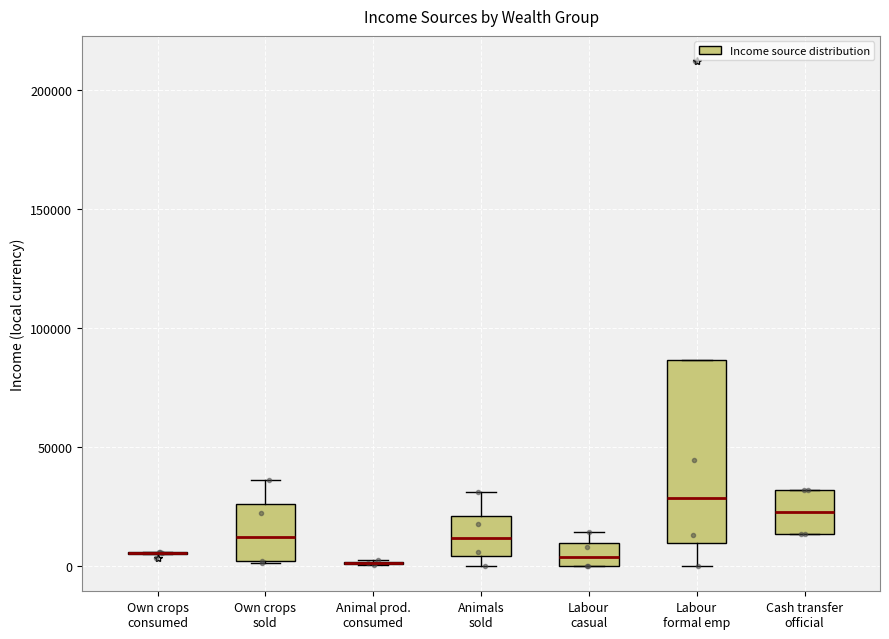

Where is the lower edge of the box for Labour casual on the y-axis? The values are not printed on the chart, so give them approximately, as read against the axis.

0